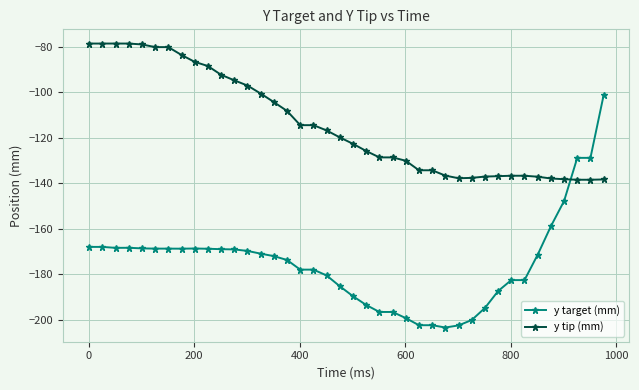

What is the greatest value displayed?

-78.6